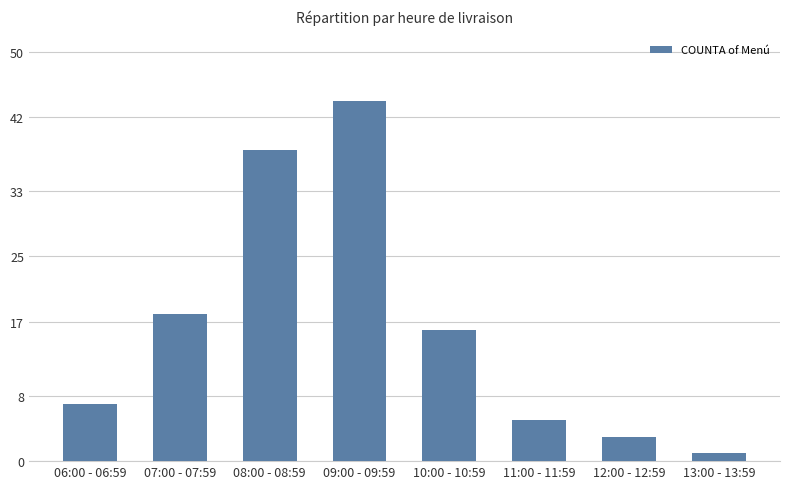

Reading left to right, extract all data points from this chart.

06:00 - 06:59=7	07:00 - 07:59=18	08:00 - 08:59=38	09:00 - 09:59=44	10:00 - 10:59=16	11:00 - 11:59=5	12:00 - 12:59=3	13:00 - 13:59=1